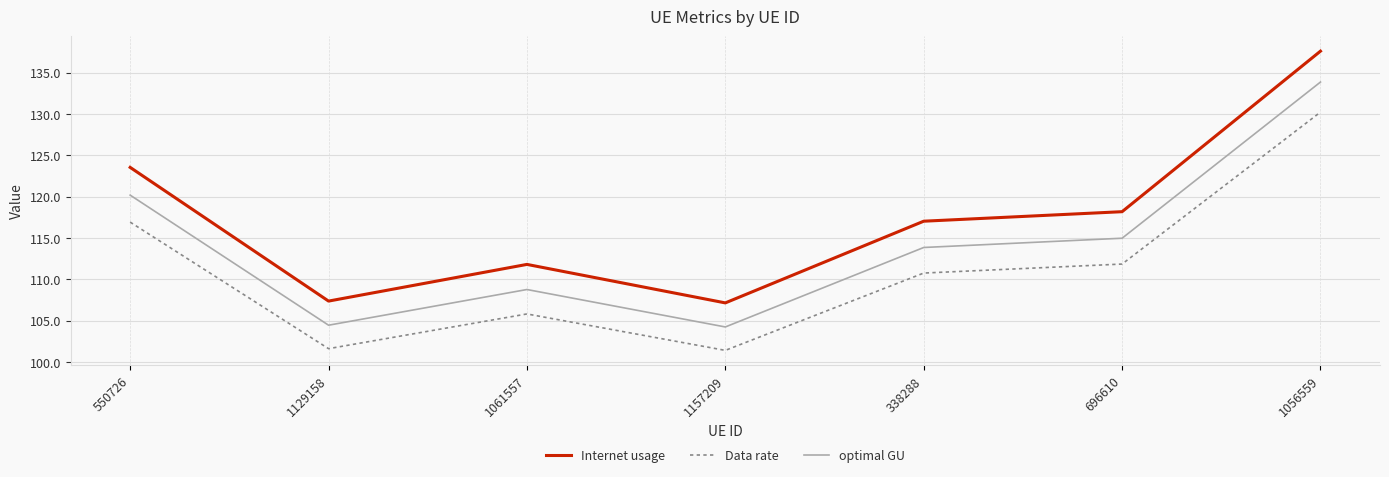

At which category does Data rate reach its first local peak?

1061557